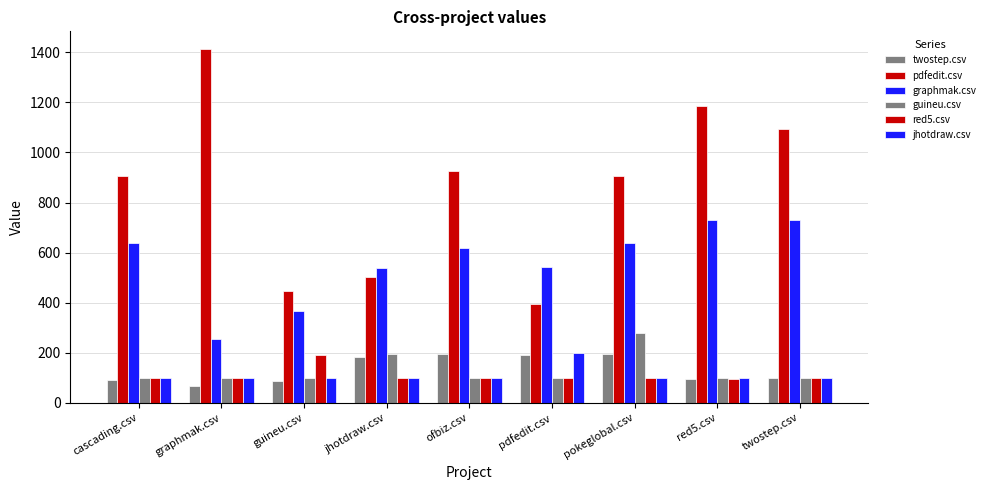

How many series are shown in this chart?

6